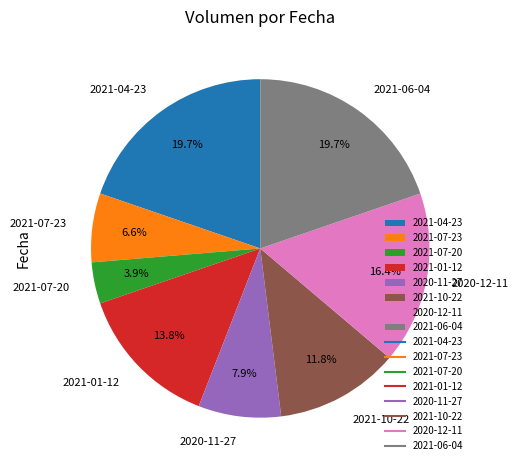

What is the smallest slice in the pie chart?

2021-07-20